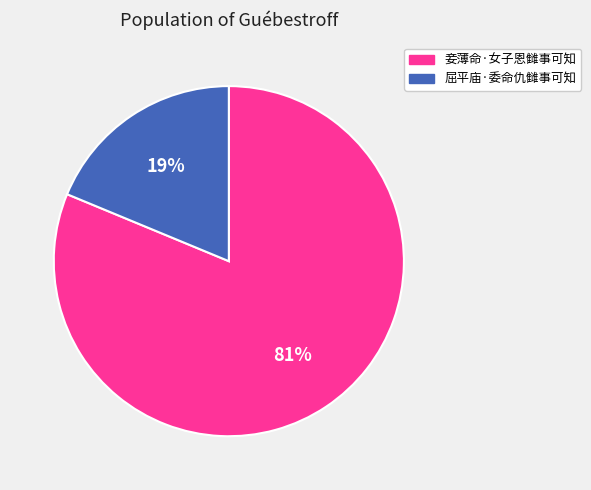

Count the number of slices in the pie.

2